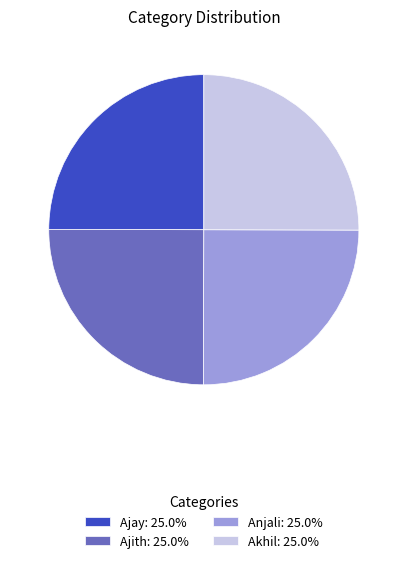

Does Akhil account for over 50% of the chart?

No